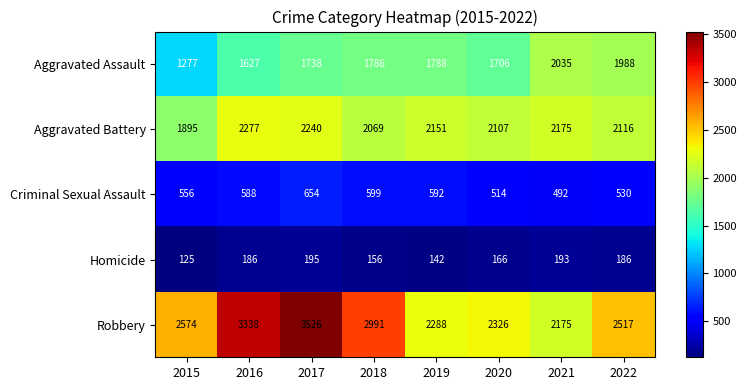

Count the number of categories in the chart.

8